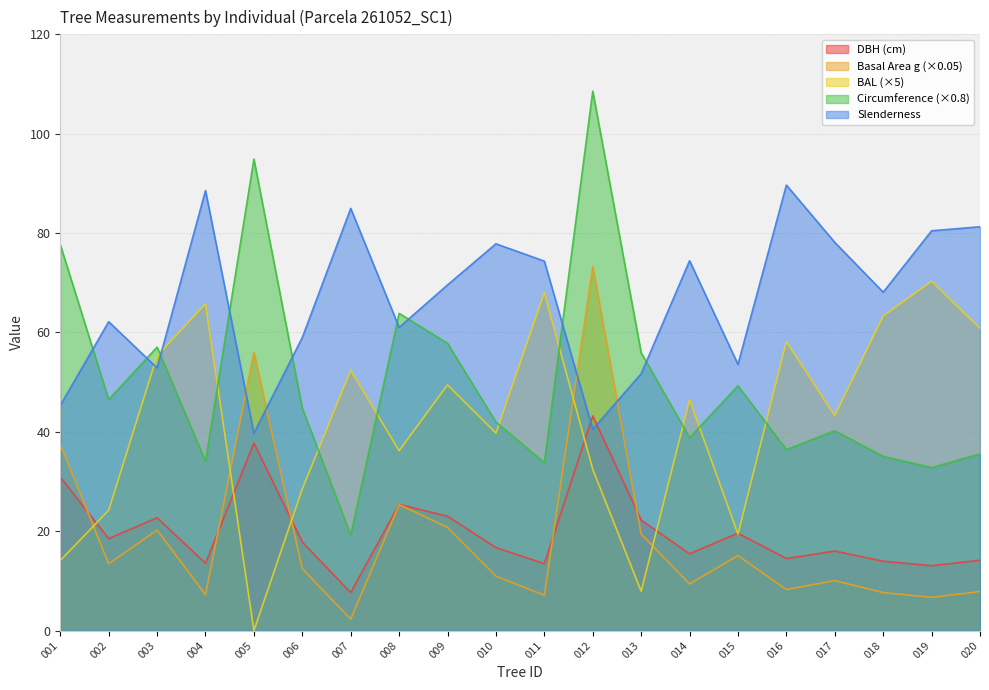

What is the difference between the maximum and minimum values in the g series?

71.0